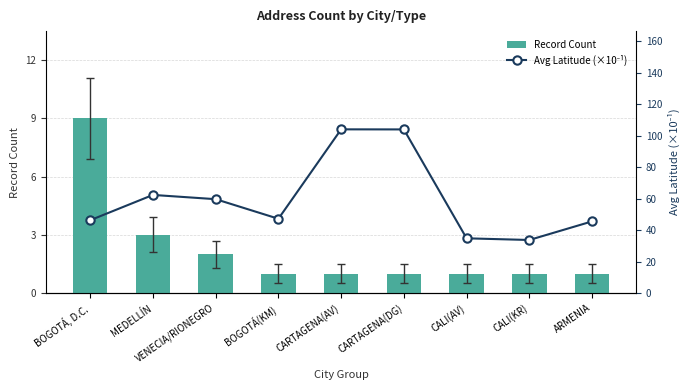

Reading left to right, transcribe all the data shown in this chart.

Record Count: 9.0	3.0	2.0	1.0	1.0	1.0	1.0	1.0	1.0
Avg Latitude (×10⁻¹): 46.3	62.3	59.6	47.2	104.0	103.9	34.8	33.7	45.5